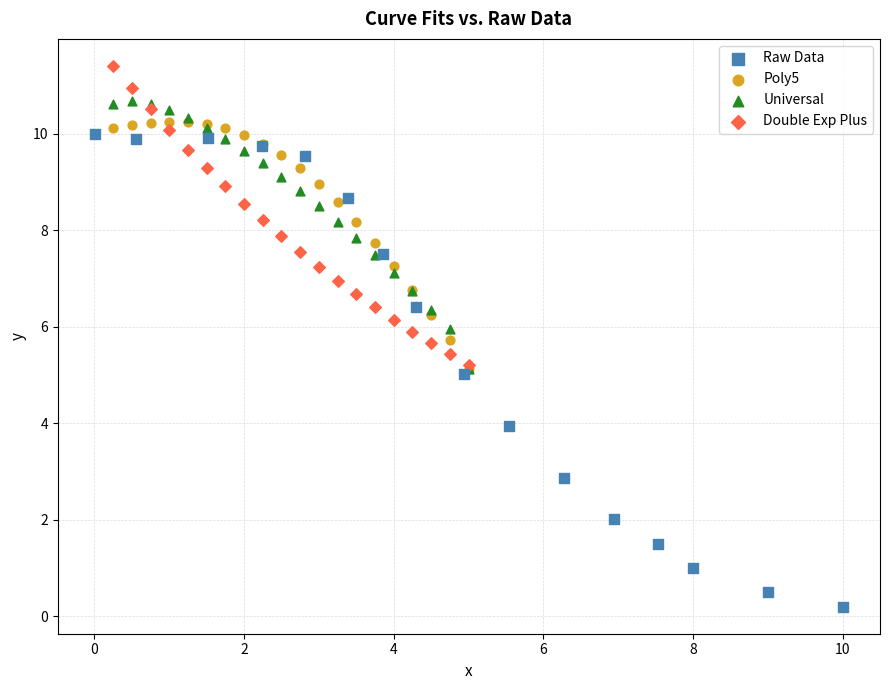

What are all the series names shown in the legend?

Raw Data, Poly5, Universal, Double Exp Plus